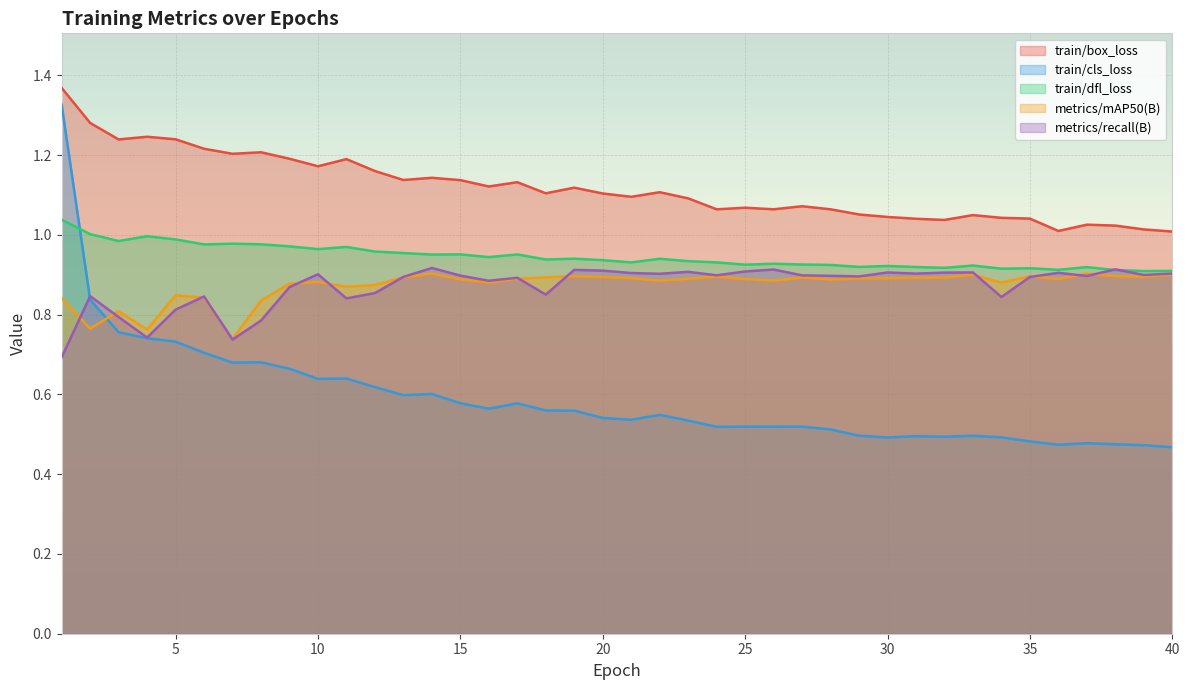

At which category does train/cls_loss reach its first local peak?

8